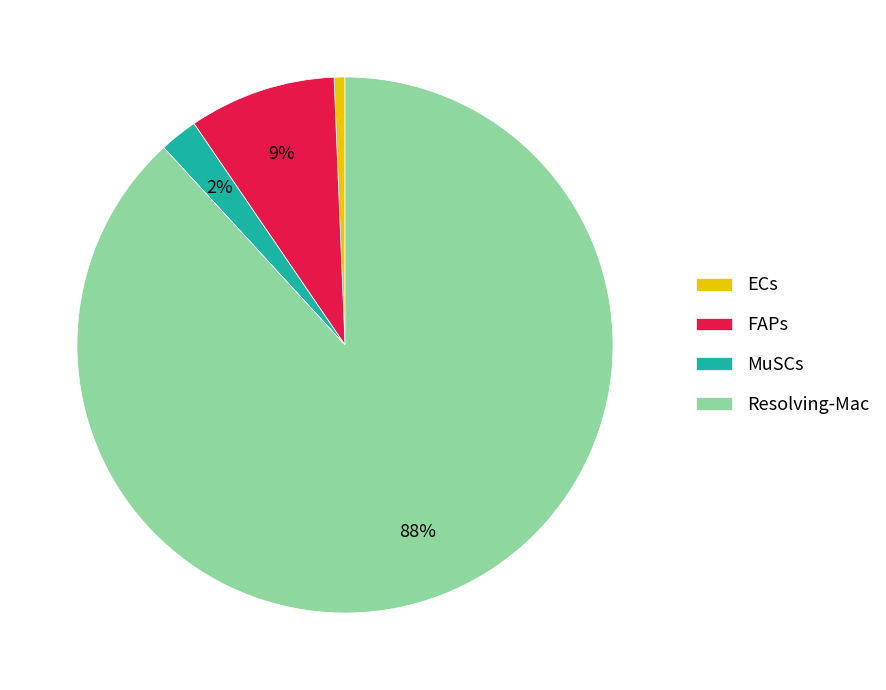

Between FAPs and ECs, which is larger?

FAPs